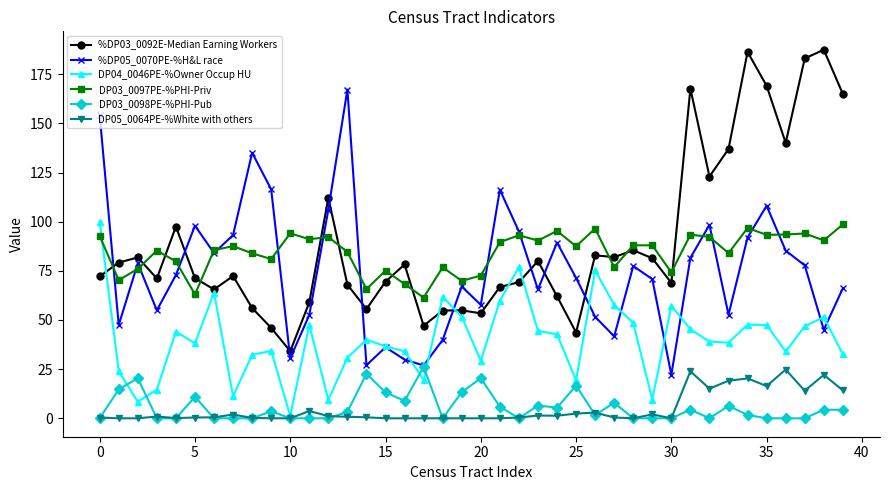

What is the lowest value of the DP04_0046PE-%Owner Occup HU series?

1.2